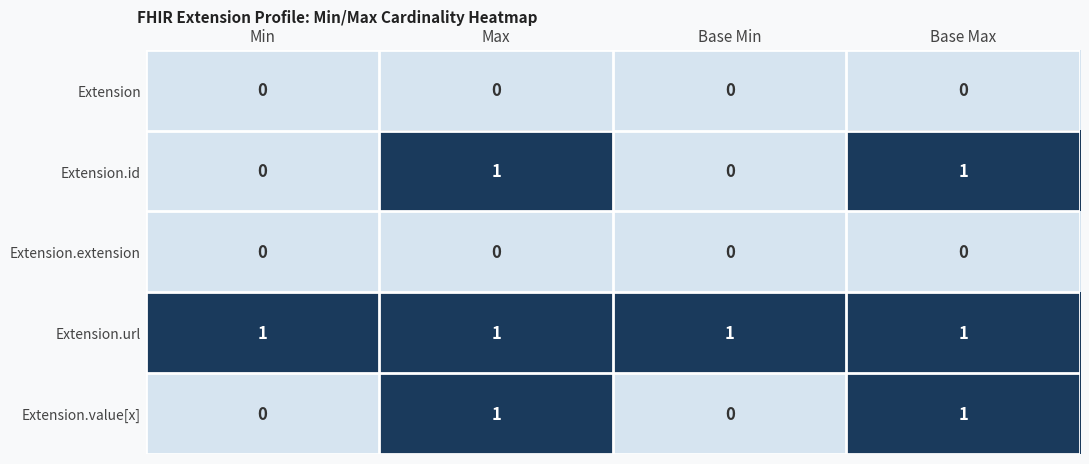

What is the maximum value shown in the chart?

1